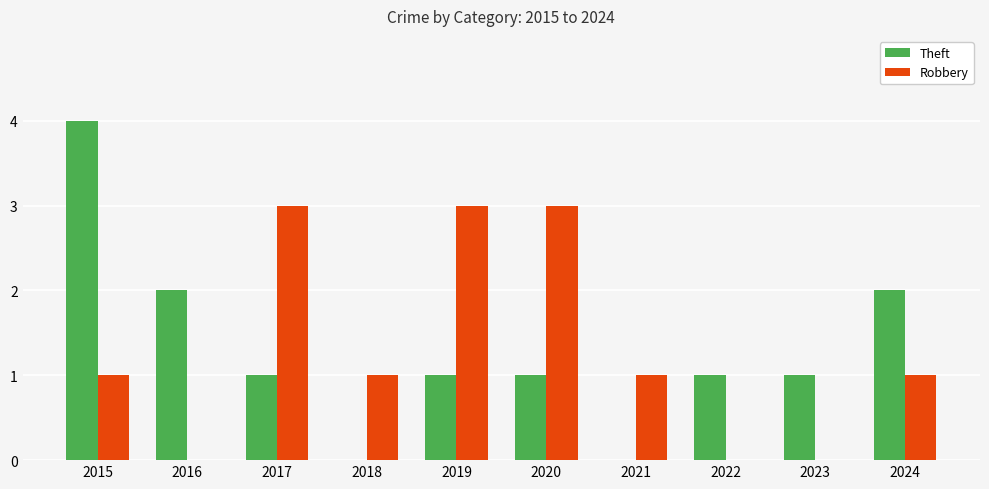

How many series are shown in this chart?

2